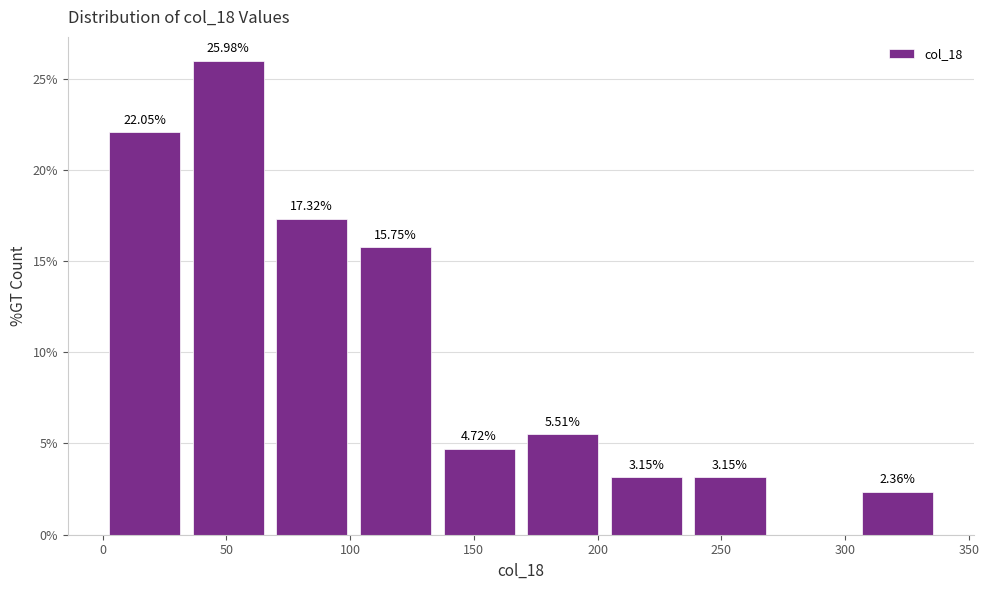

Which range on the x-axis has the tallest bar?

35 to 70